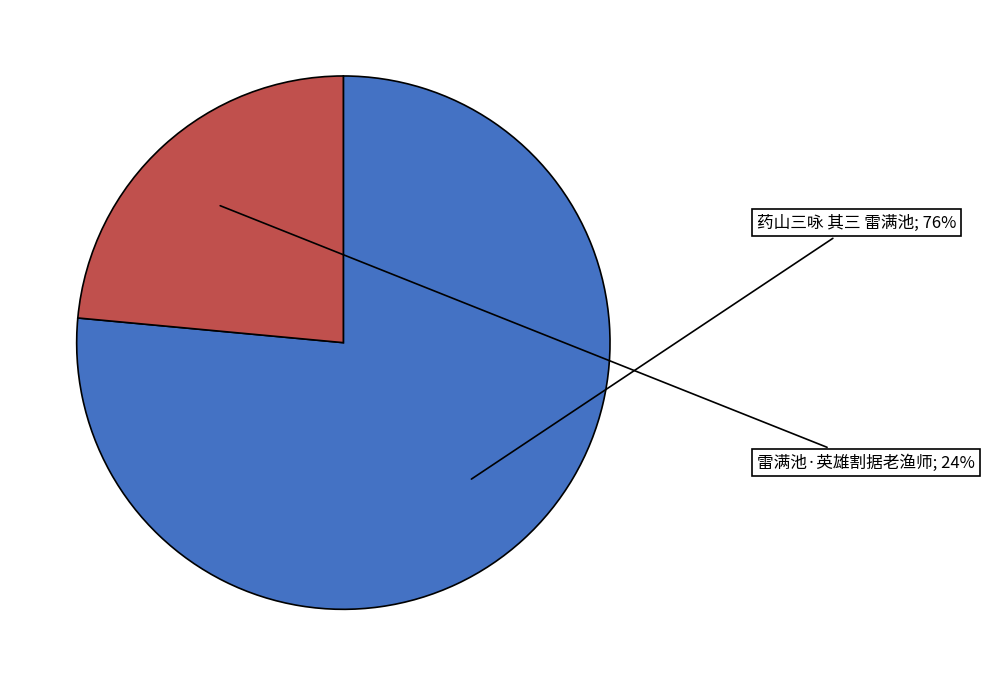

To the nearest percent, what is the average slice percentage?

50%